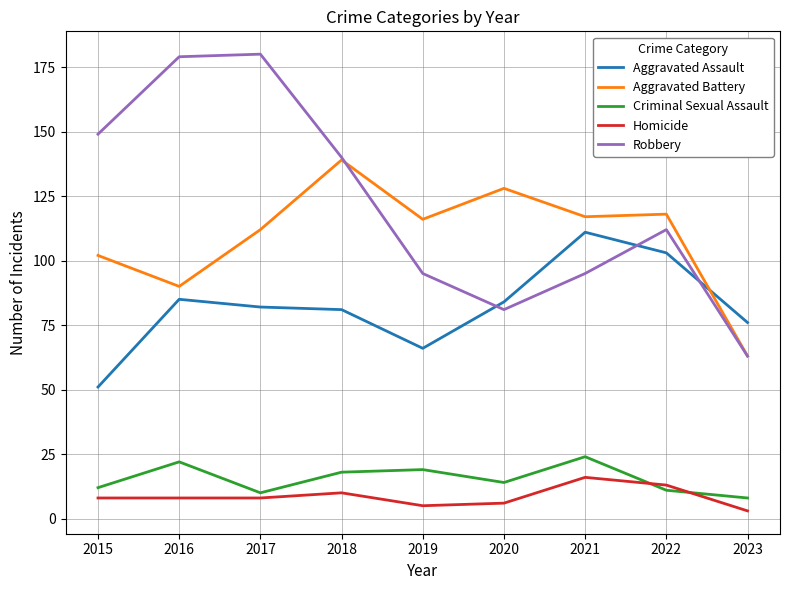

At how many categories does at least one series exceed 65?

9